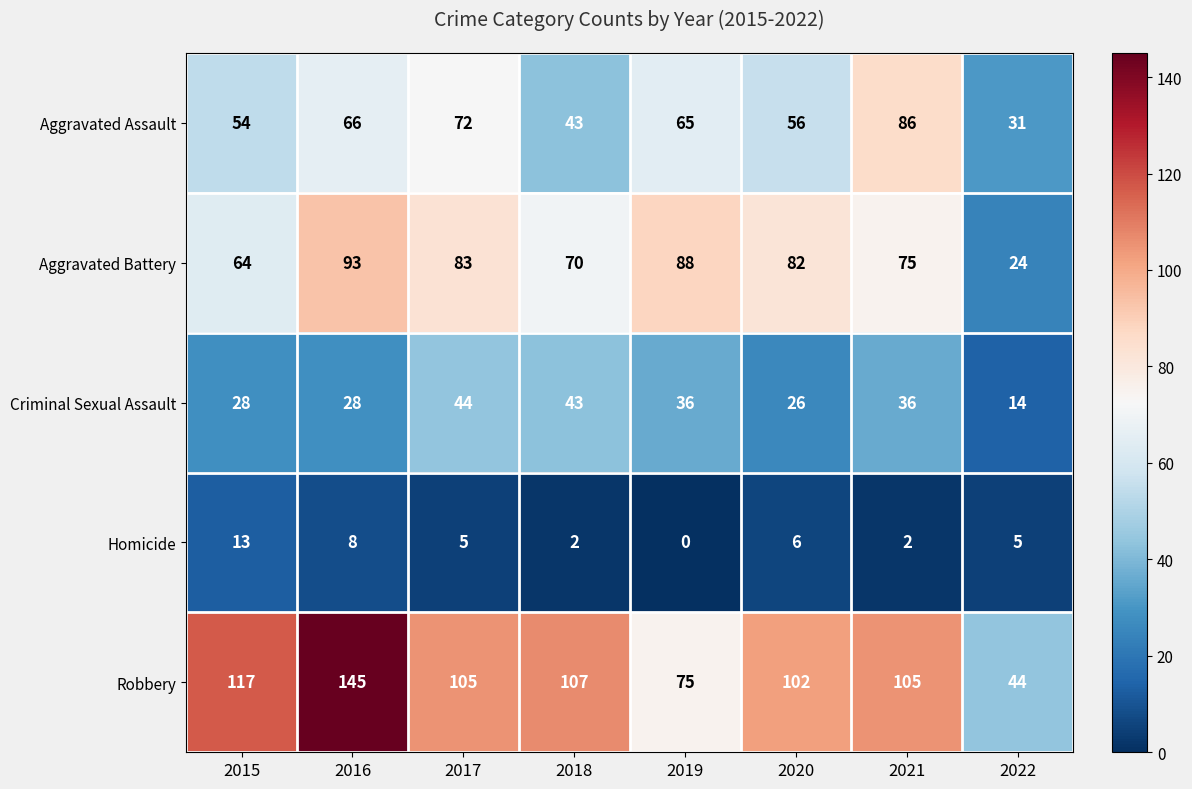

Which series has the largest total across all categories?

Robbery